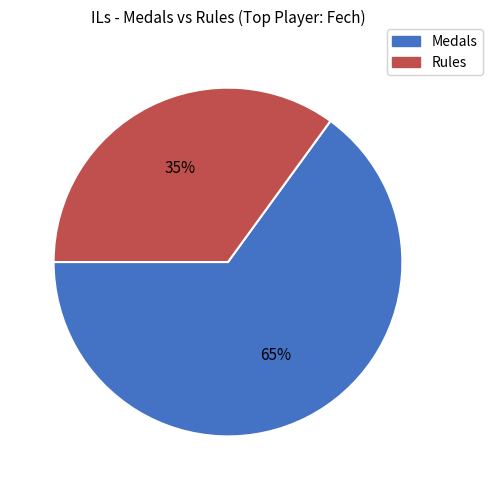

How many slices are in this pie chart?

2